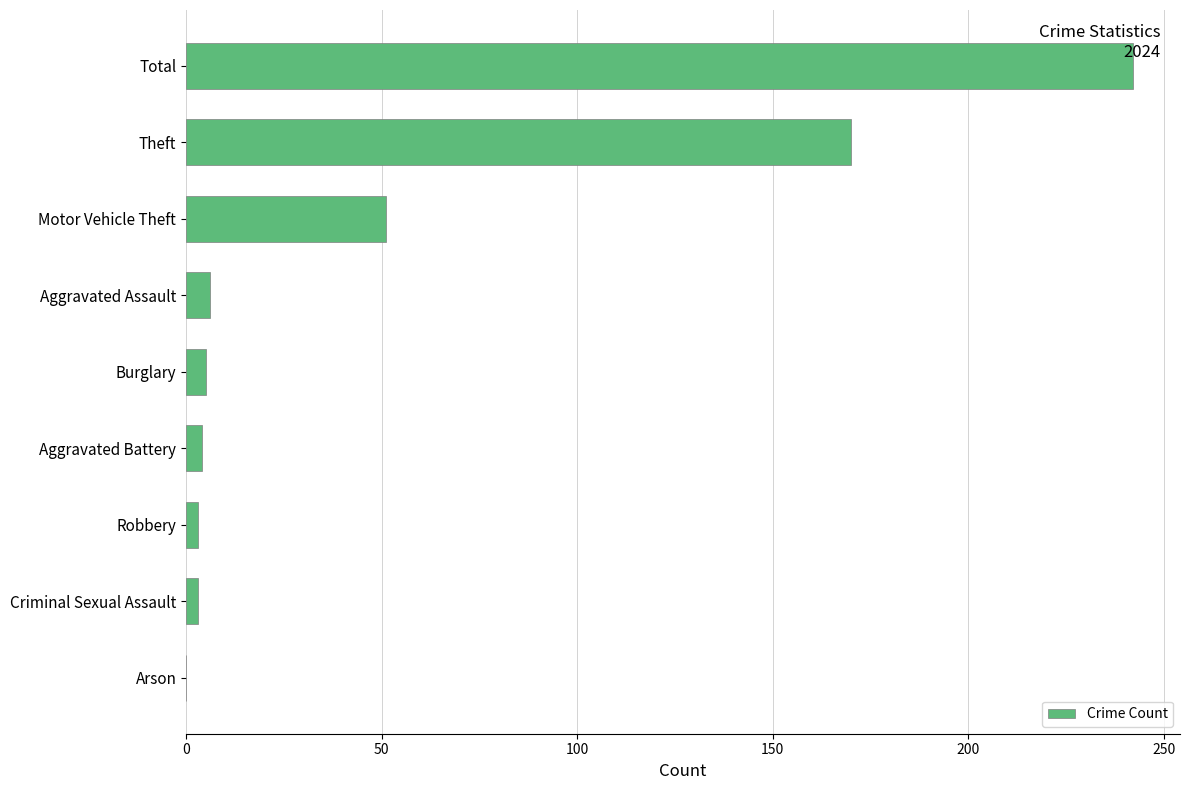

Are the bars horizontal?

Yes